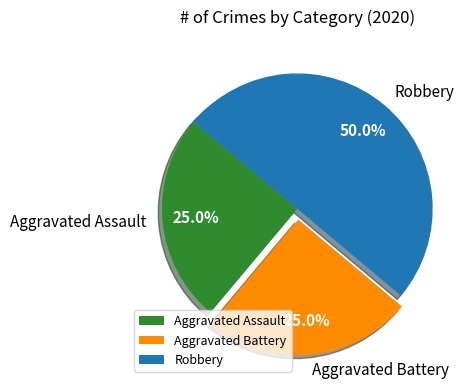

To the nearest percent, what portion does Aggravated Battery represent?

25%